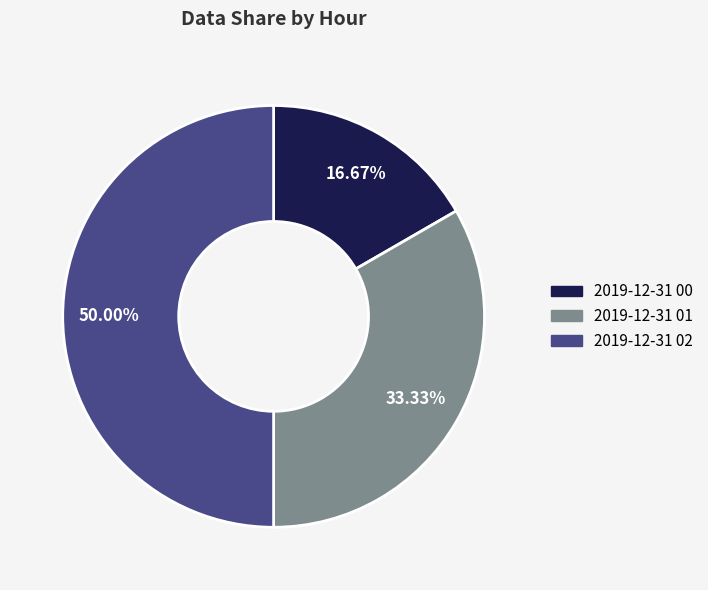

What is the smallest slice in the pie chart?

2019-12-31 00